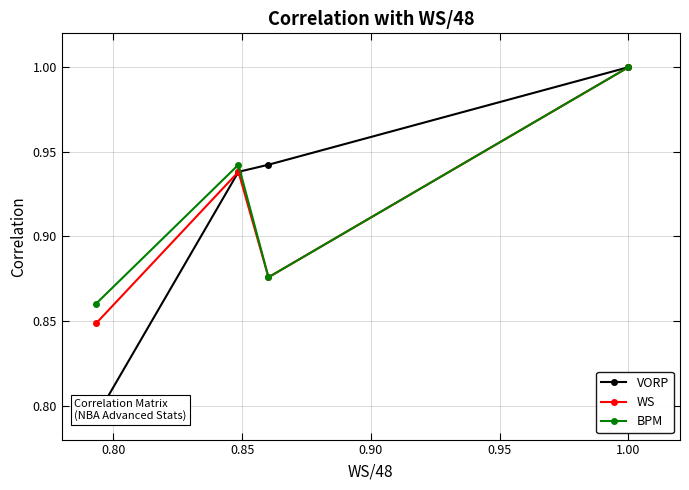

True or false: BPM has more than 2 interior local peaks.

False